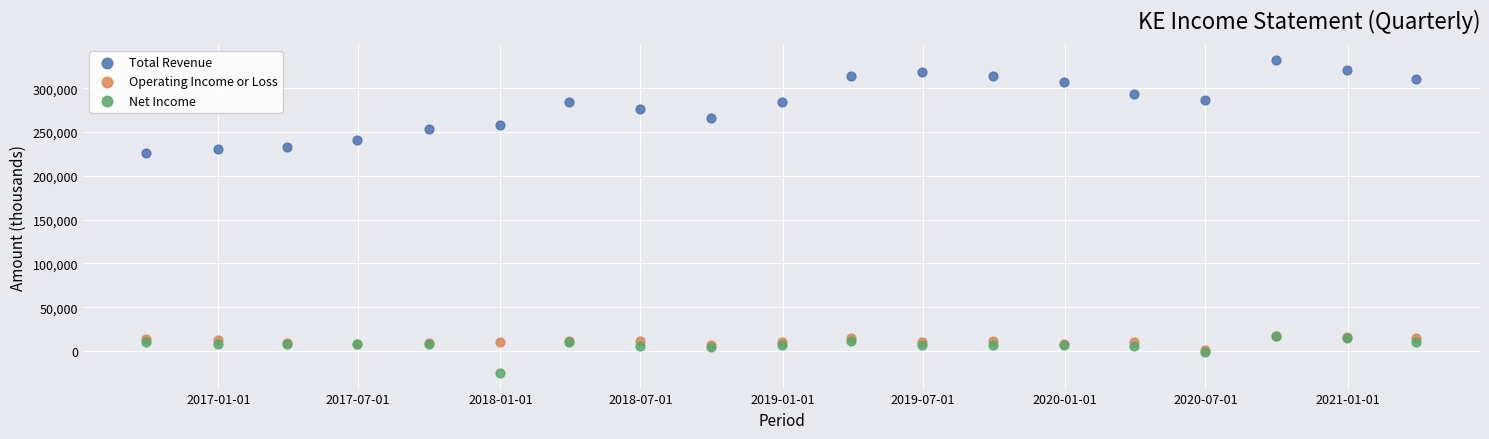

Which series reaches the maximum Y coordinate?

Total Revenue